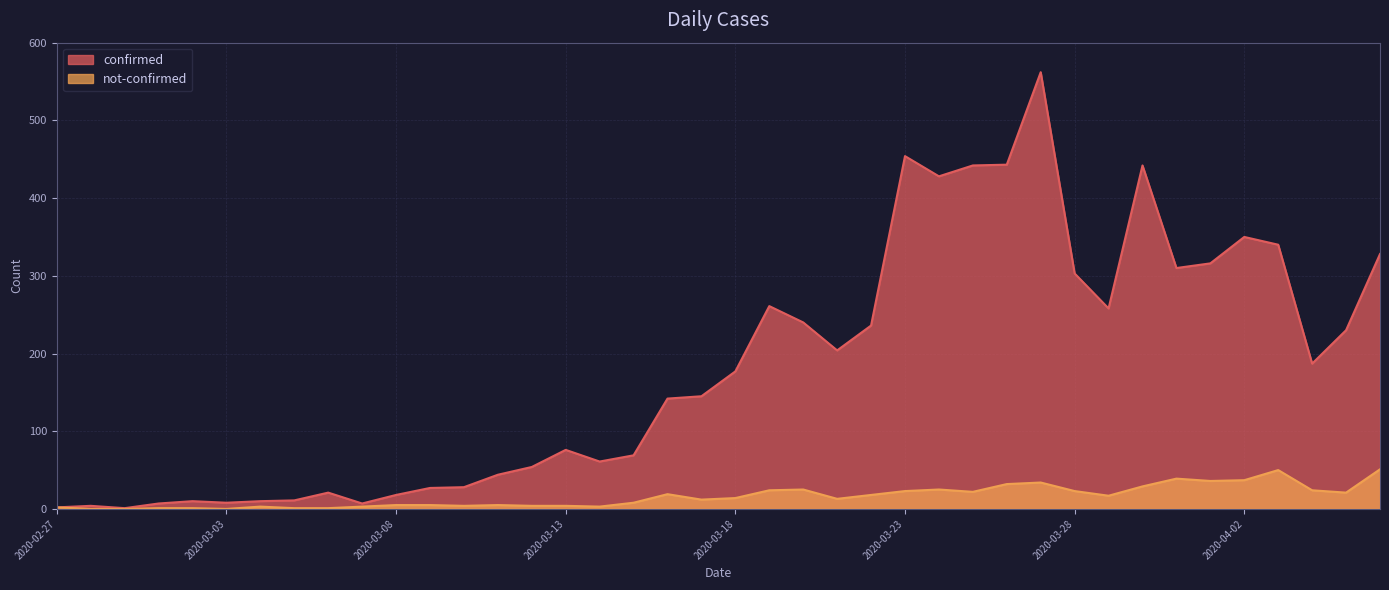

True or false: not-confirmed has a value of 5 at 2020-03-16.

False